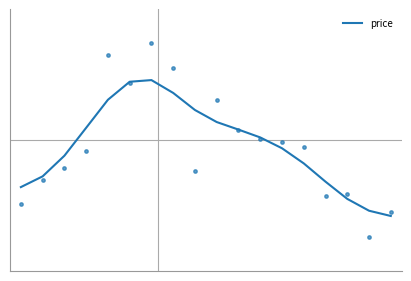

Between 17 and 12, which is larger?

12